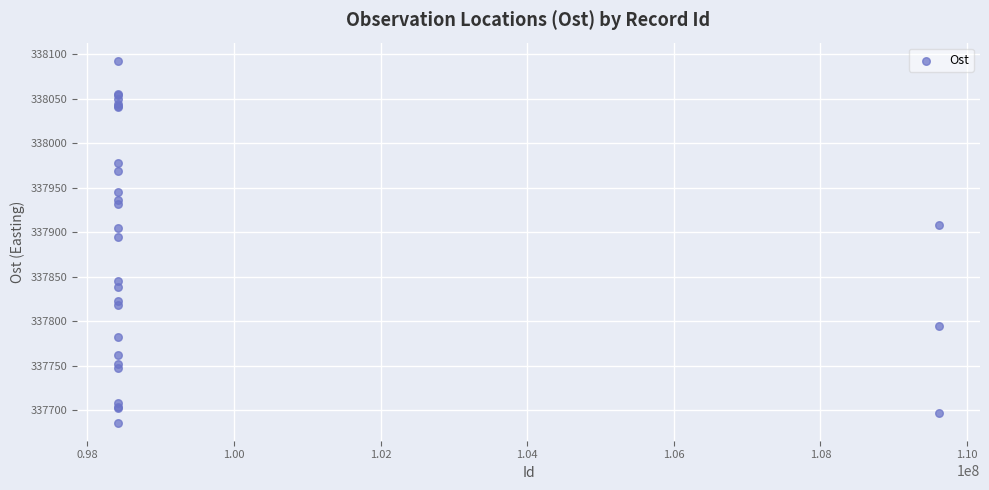

What Y value in the scatter plot is closest to 337889?

337894.7